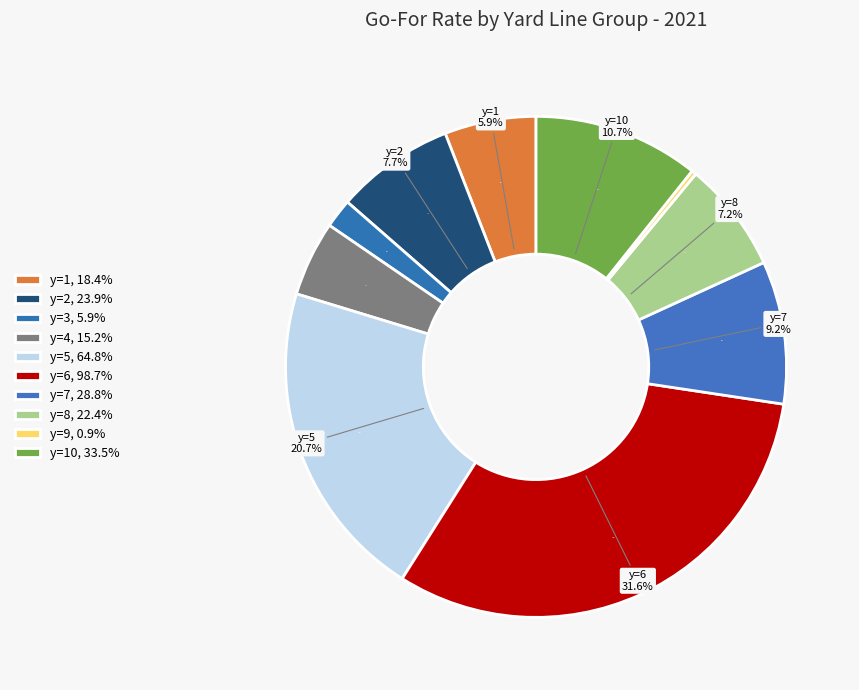

Which category has the biggest portion of the pie?

y=6